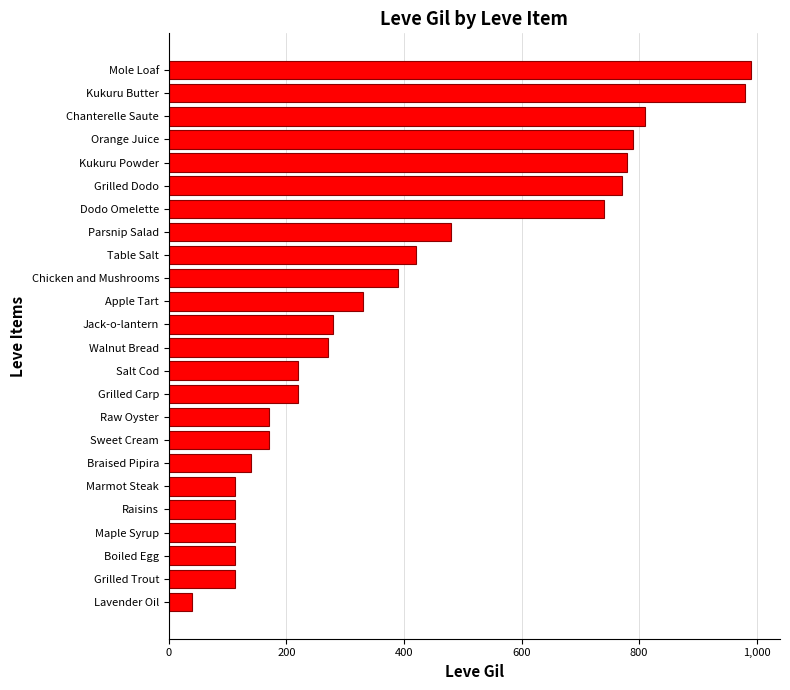

At which label is the value closest to 515?

Parsnip Salad